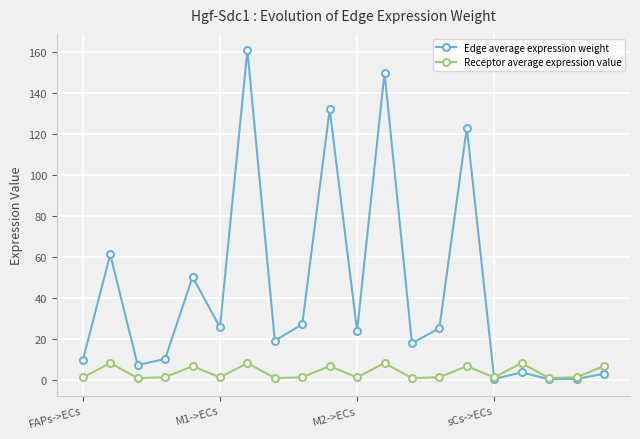

Which series has the widest spread of values?

Edge average expression weight